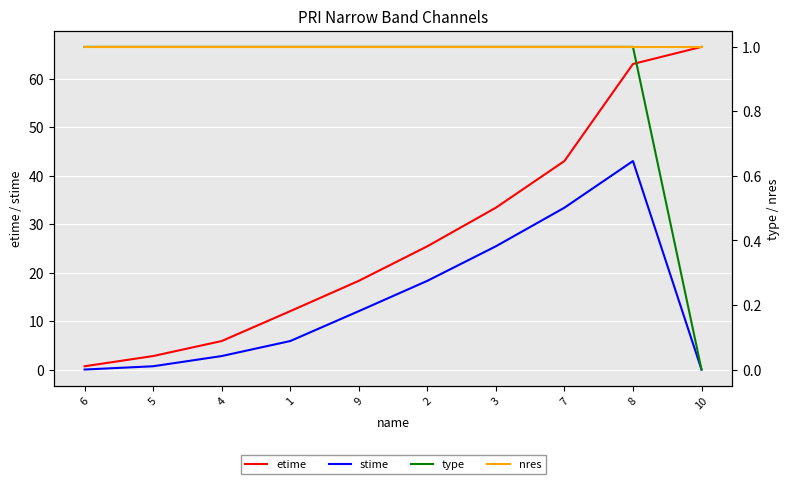

Reading left to right, extract all data points from this chart.

etime: 0.7	2.8	5.9	12.1	18.3	25.4	33.4	43.0	63.1	66.6
stime: 0.0	0.7	2.8	5.9	12.1	18.3	25.4	33.4	43.0	0.0
type: 1.0	1.0	1.0	1.0	1.0	1.0	1.0	1.0	1.0	0.0
nres: 1.0	1.0	1.0	1.0	1.0	1.0	1.0	1.0	1.0	1.0